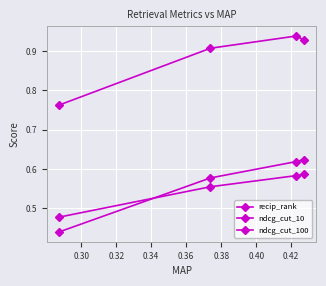

How many lines are shown in the chart?

3